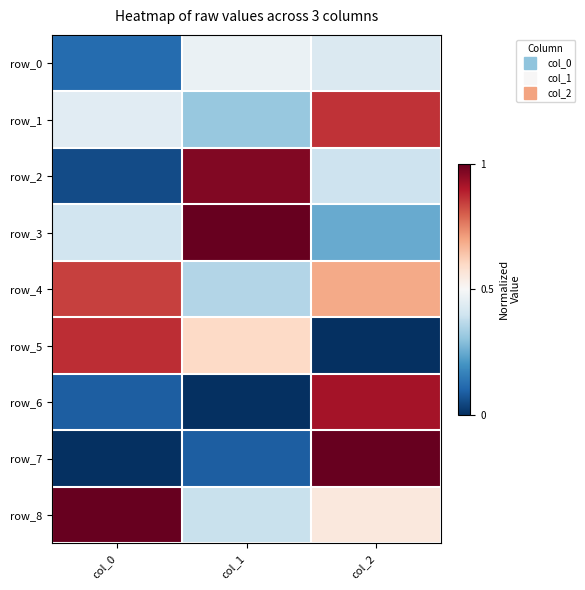

At how many categories does at least one series exceed 0?

3